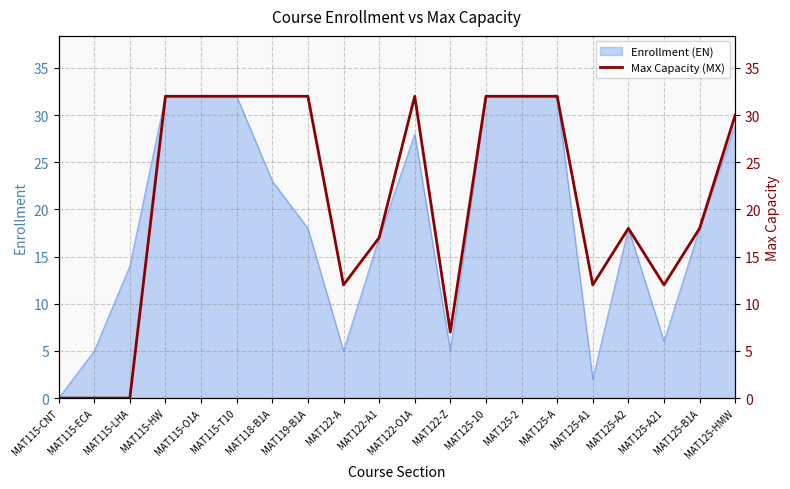

True or false: there are more than 2 points higher than both neighbors.

False